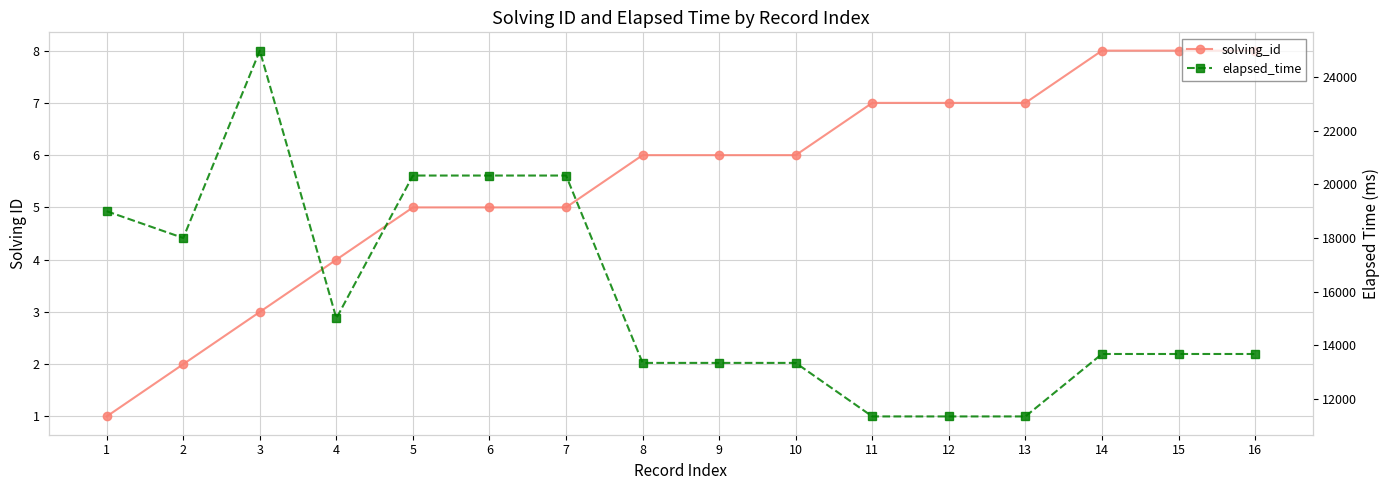

Does the chart have visible grid lines?

Yes